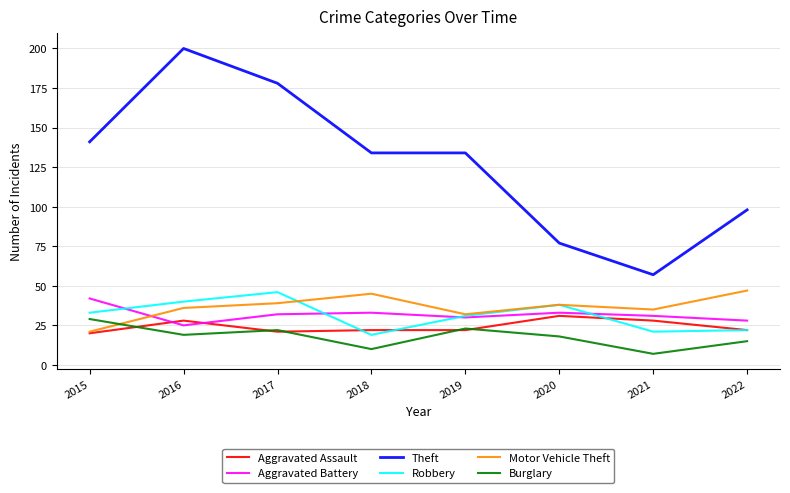

What is the total value across all series at 2022?

232